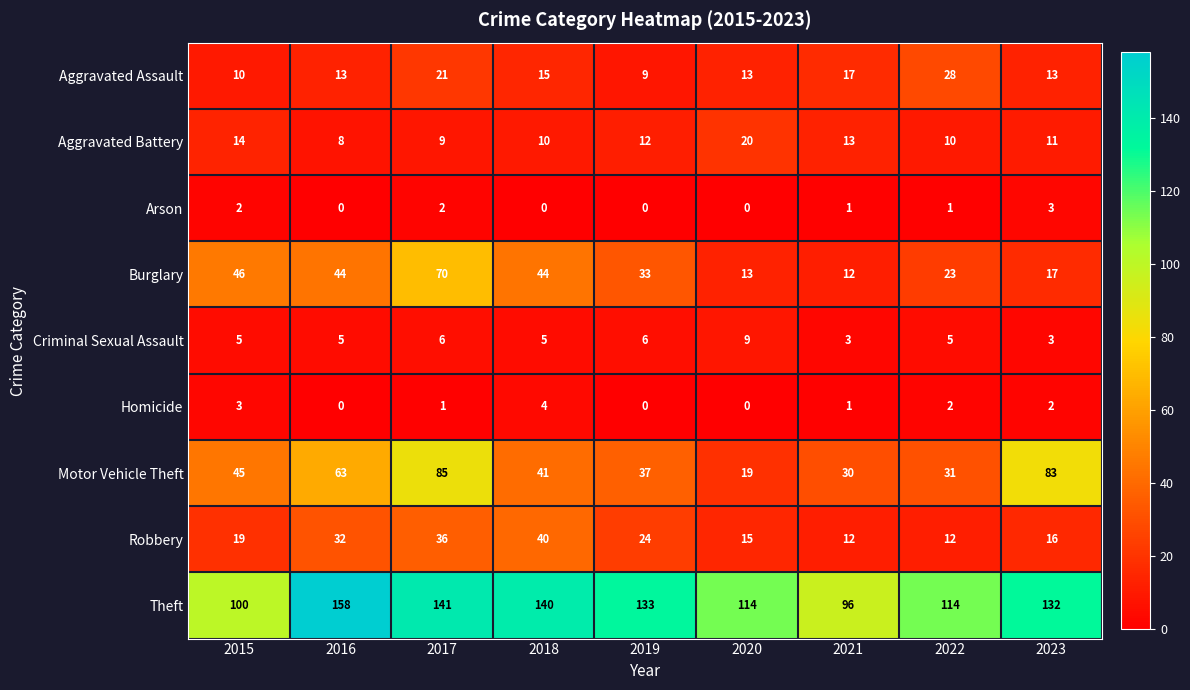

At which category is the sum across all series the highest?

2017